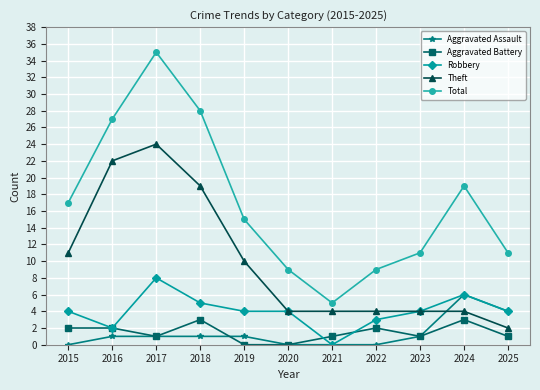

What is the difference between the highest and lowest values at 2023?

10